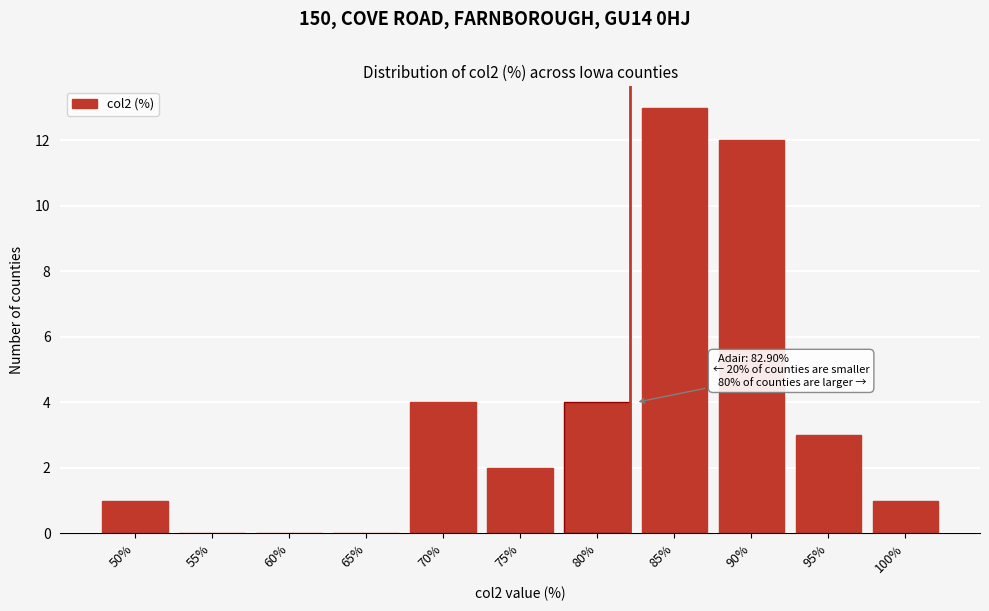

Reading left to right, list all the values displayed in this chart.

50%=1	55%=0	60%=0	65%=0	70%=4	75%=2	80%=4	85%=13	90%=12	95%=3	100%=1